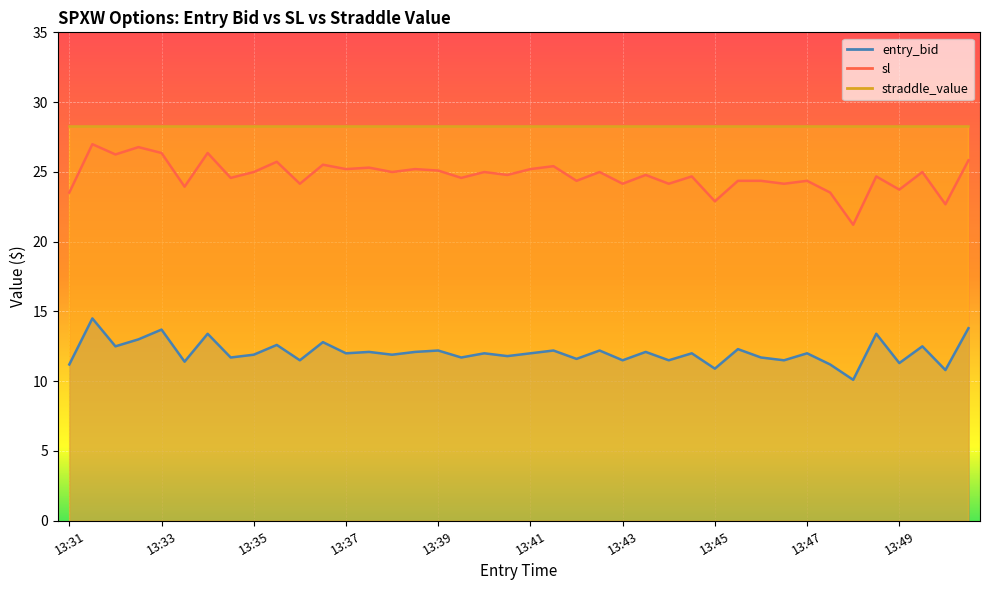

True or false: entry_bid has more than 1 points higher than both neighbors.

True